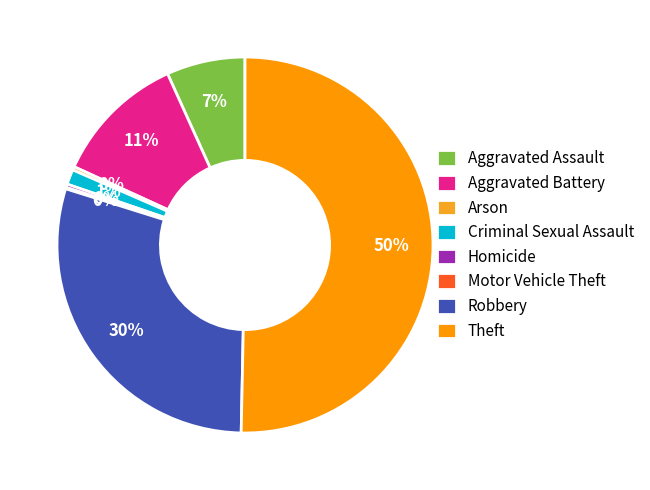

Rank the categories by value from lowest to highest.

Motor Vehicle Theft, Arson, Homicide, Criminal Sexual Assault, Aggravated Assault, Aggravated Battery, Robbery, Theft